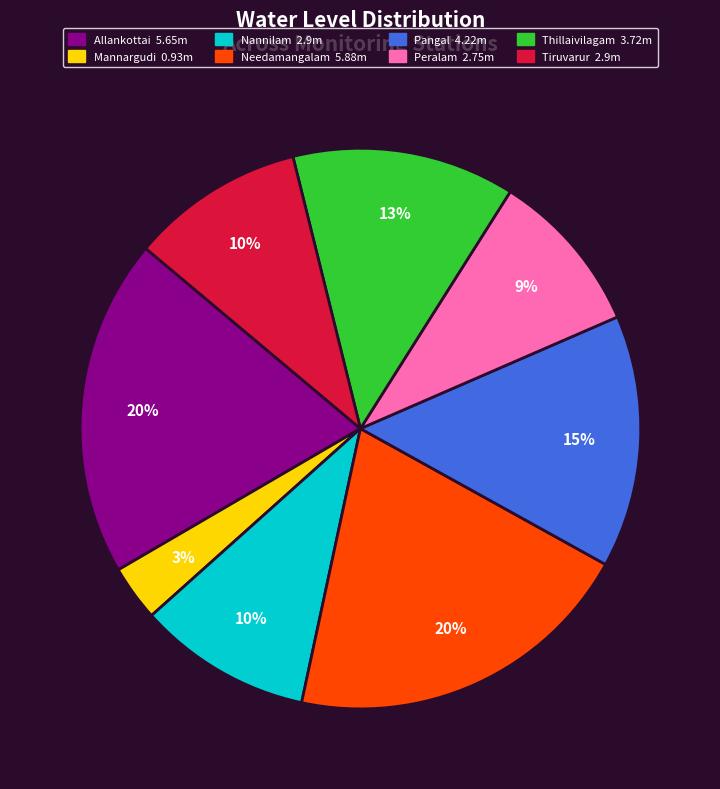

To the nearest percent, what percentage of the pie is Pangal?

15%